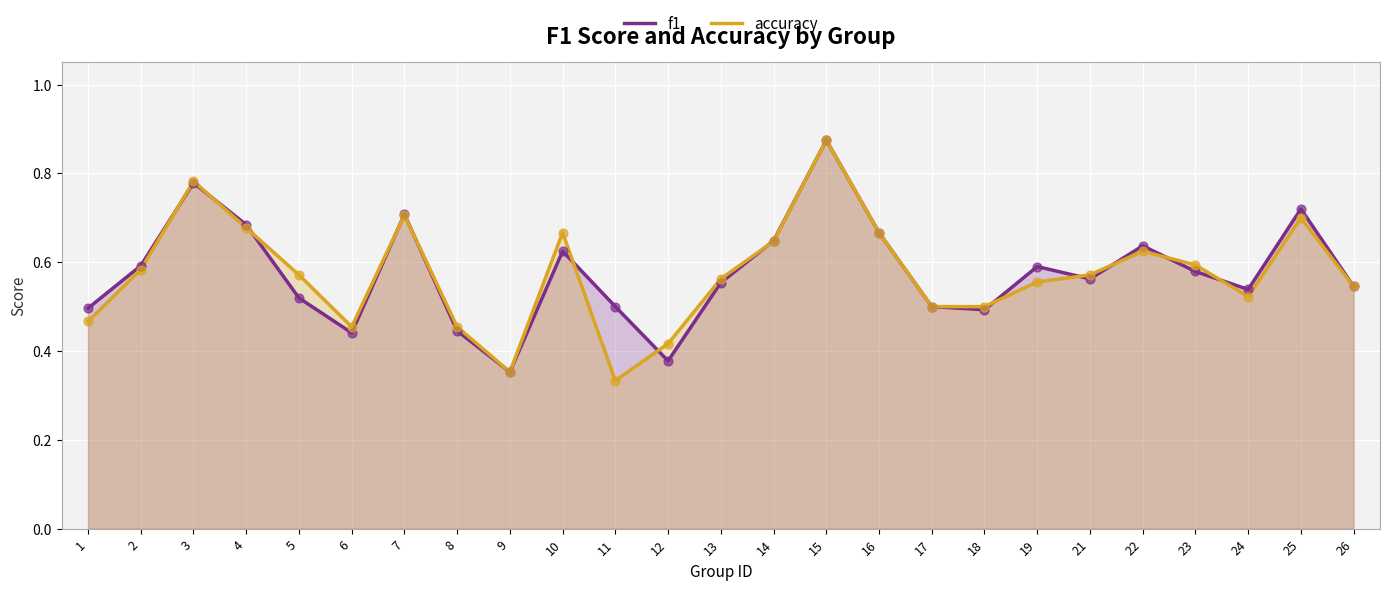

At how many categories does at least one series exceed 0?

25